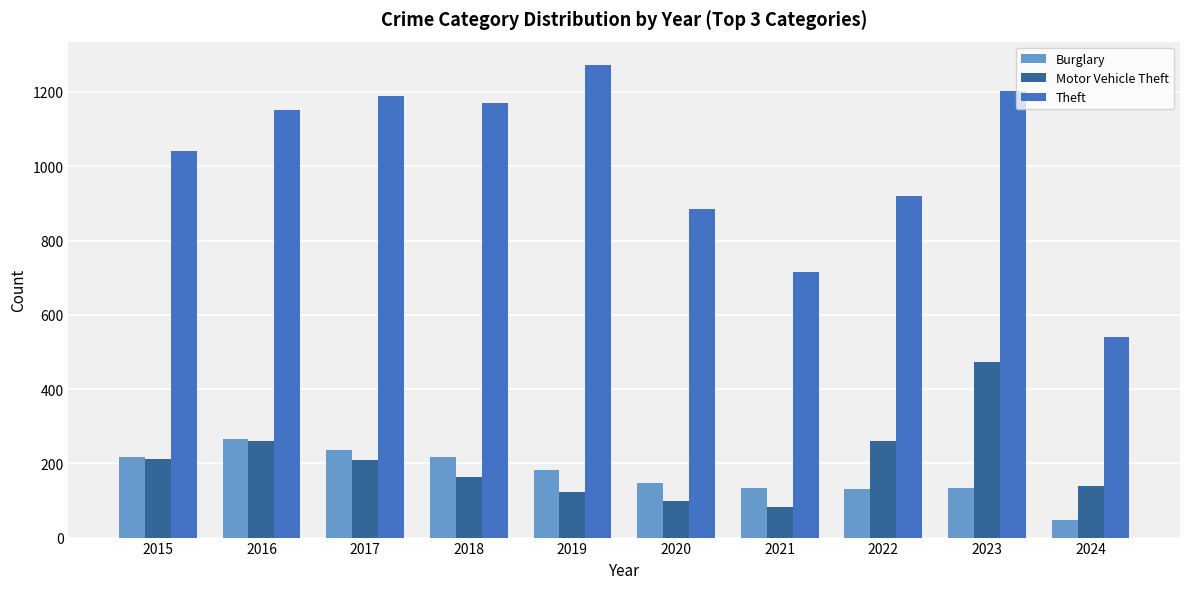

What is the maximum value shown in the chart?

1272